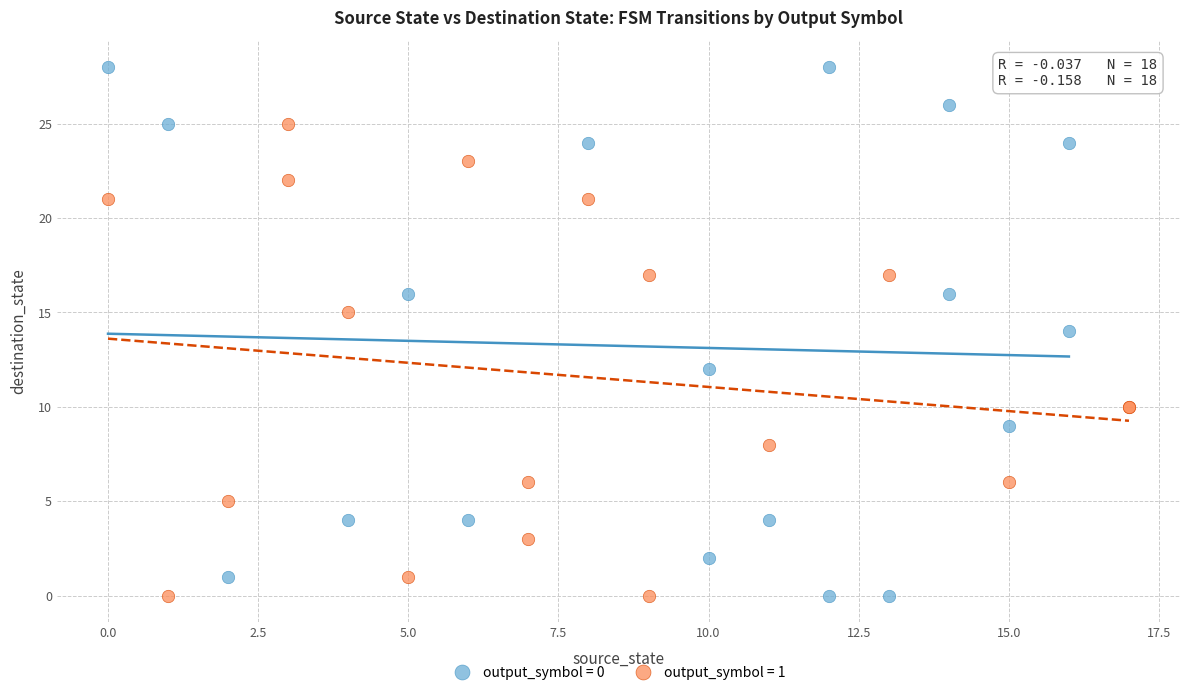

Which series contains the highest Y value?

output_symbol = 0